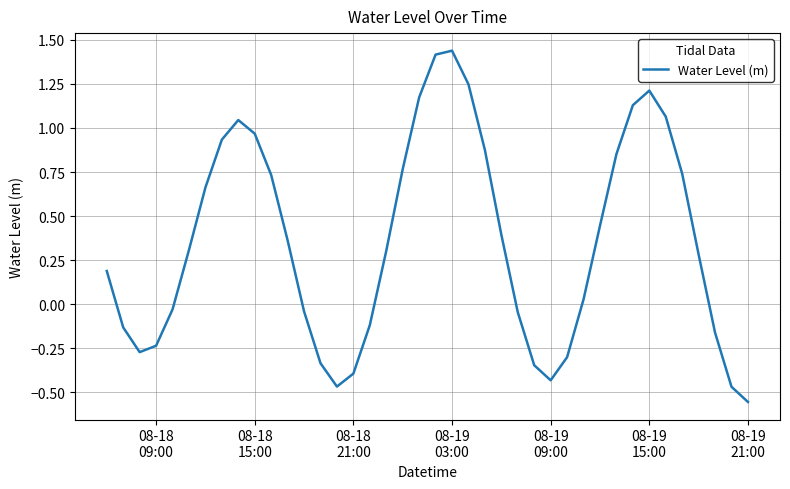

What is the difference between the maximum and minimum values?

2.0